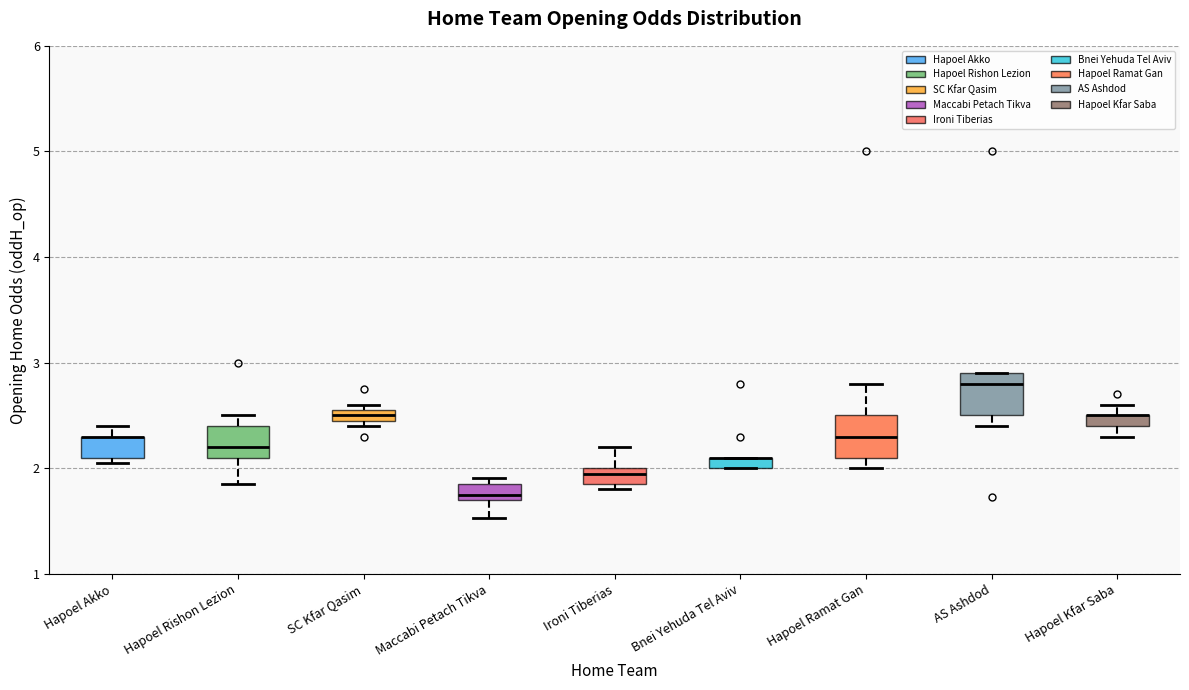

Where is the upper edge of the box for Maccabi Petach Tikva on the y-axis? The values are not printed on the chart, so give them approximately, as read against the axis.

1.9